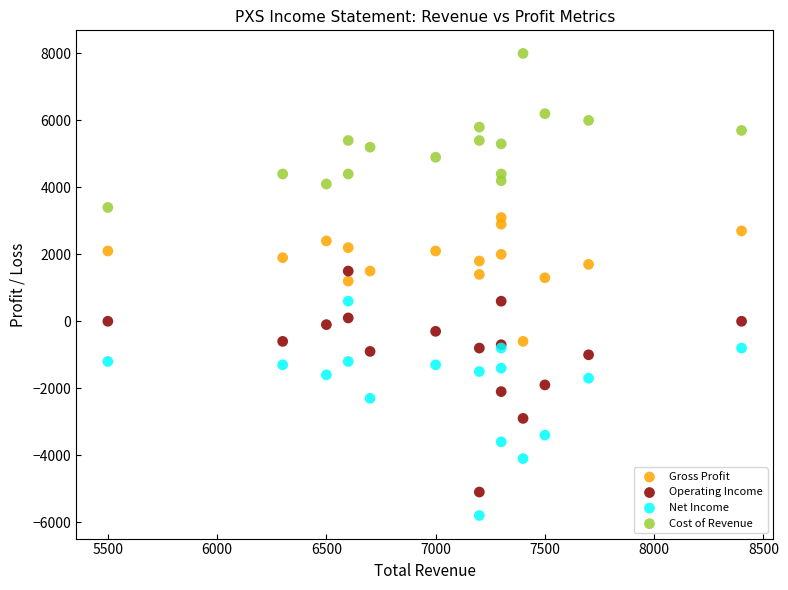

What is the X range (max minus min) for the scatter plot?

2900